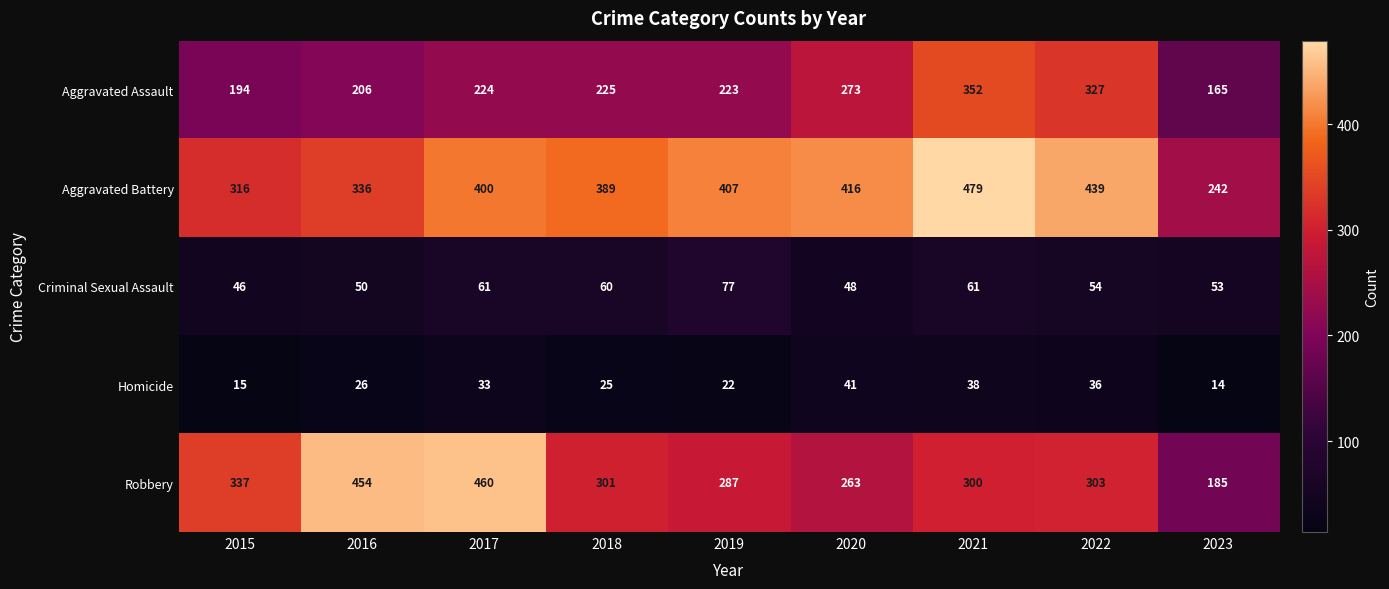

What is the difference between the second highest and minimum values in the Homicide series?

24